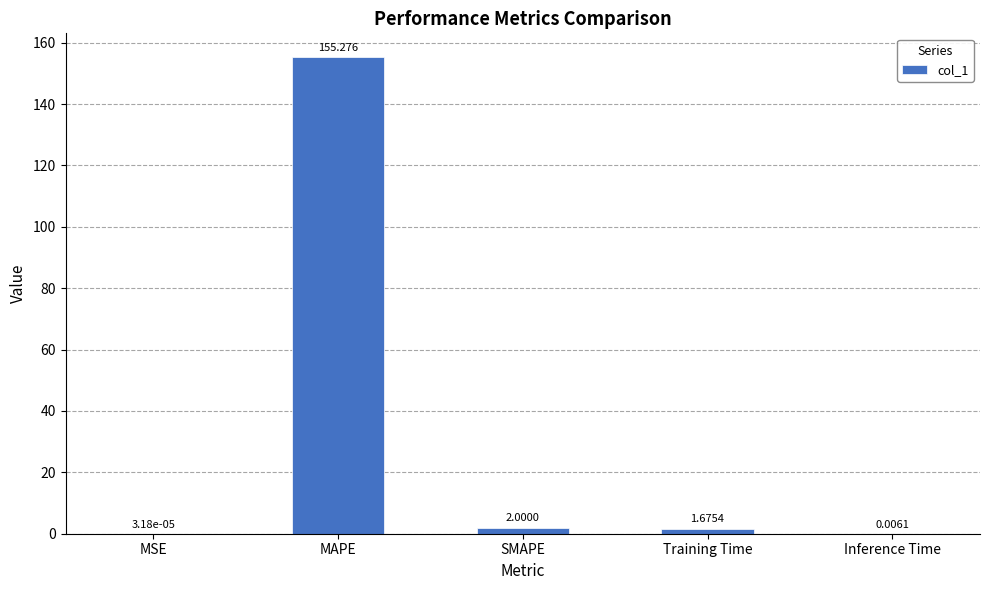

Which label corresponds to the largest value in the chart?

MAPE